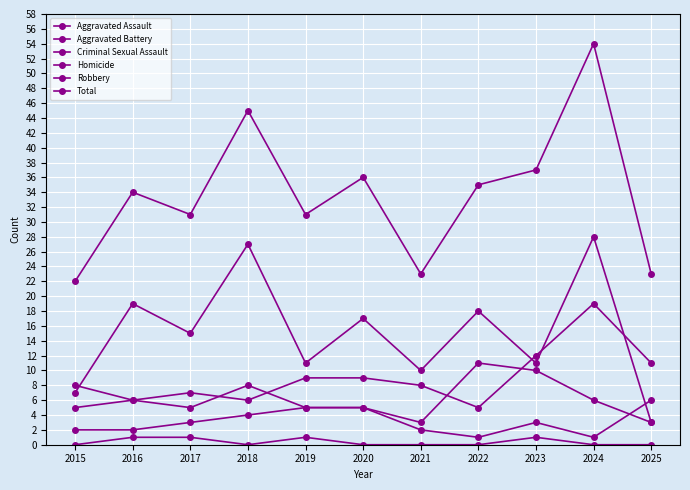

At how many categories does at least one series exceed 32?

6